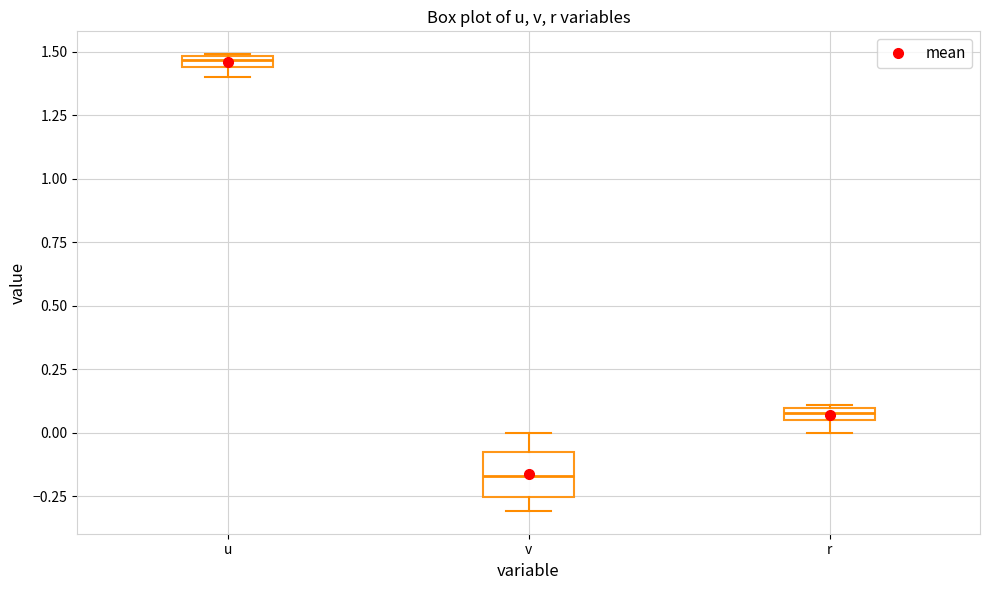

Where is the upper edge of the box for r on the y-axis? The values are not printed on the chart, so give them approximately, as read against the axis.

0.10